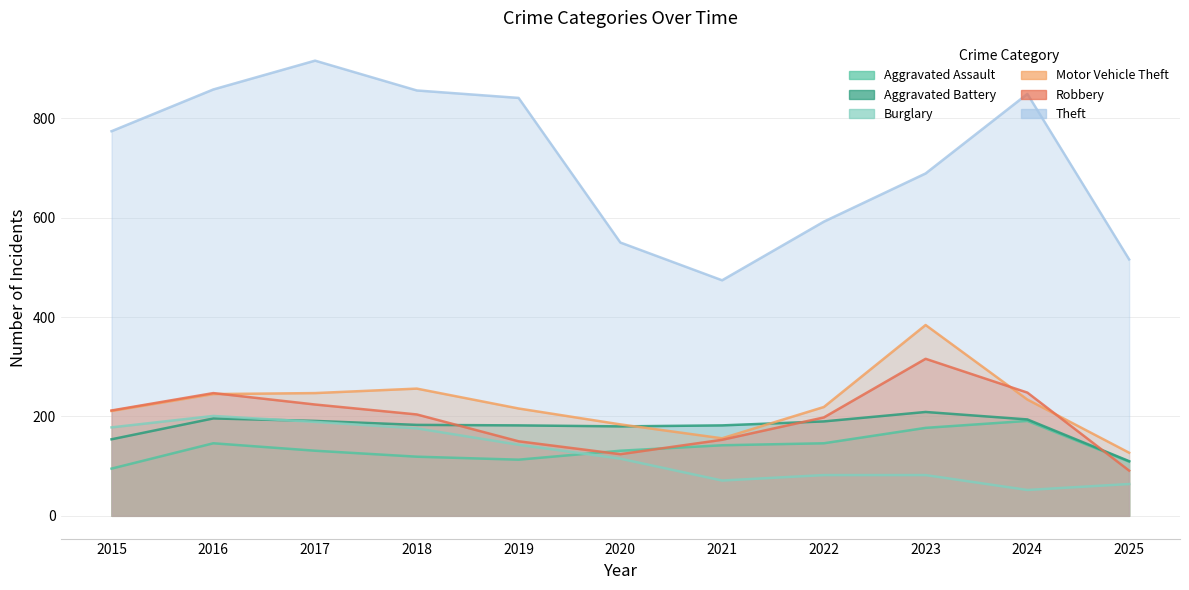

What is the lowest value of the Theft series?

474